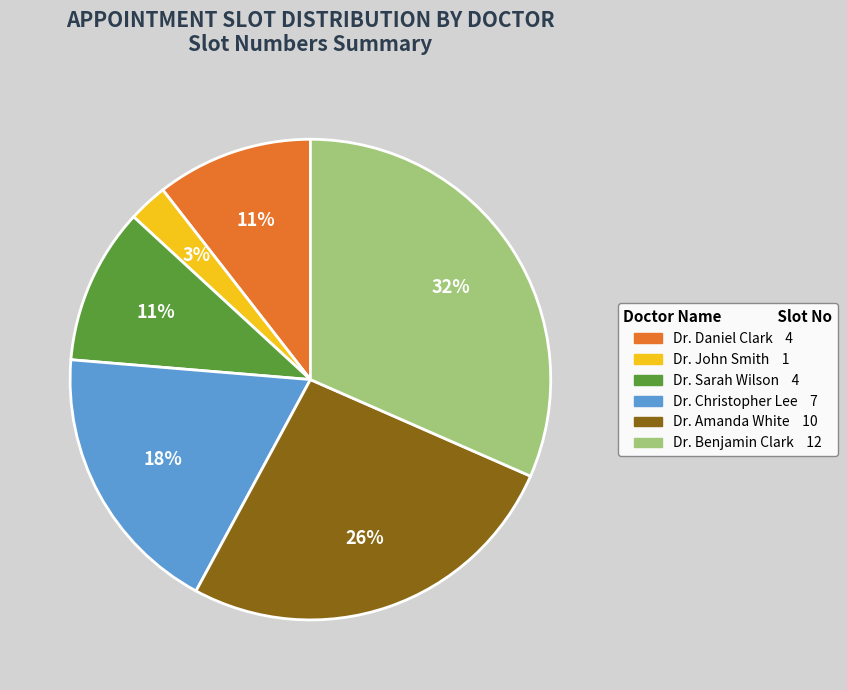

Which slice is the largest?

Dr. Benjamin Clark